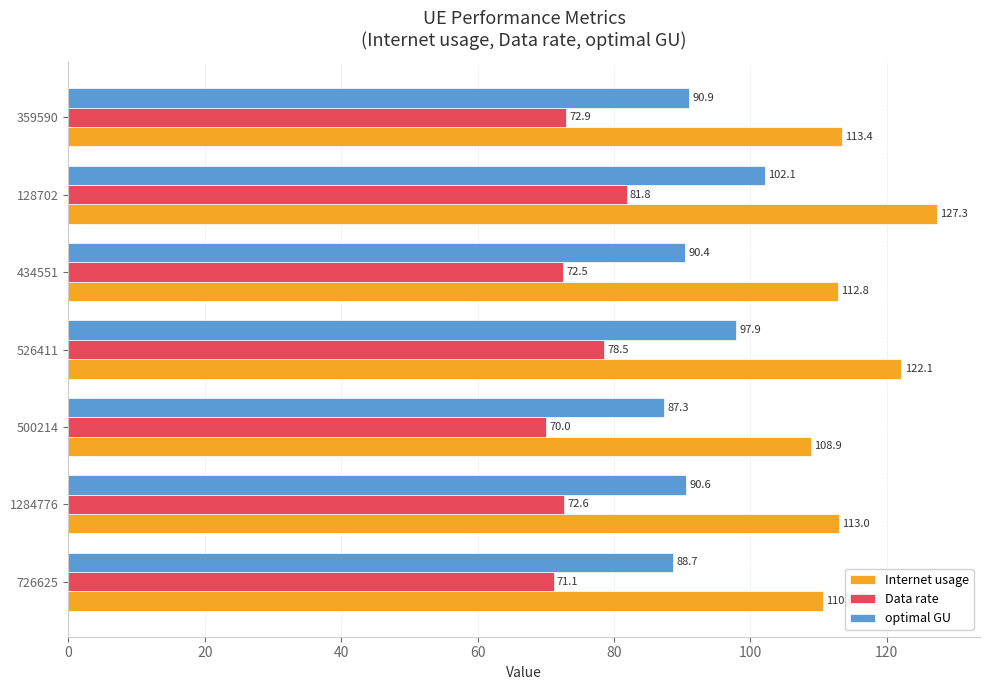

How many data points does each series have?

7